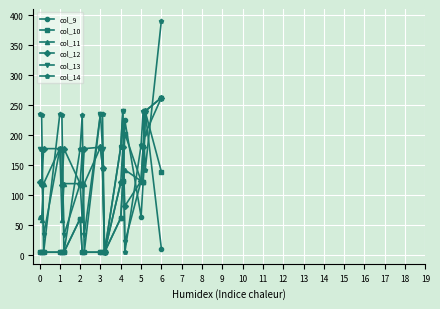

What is the value of the col_14 point at the 9th from the left?

4.7